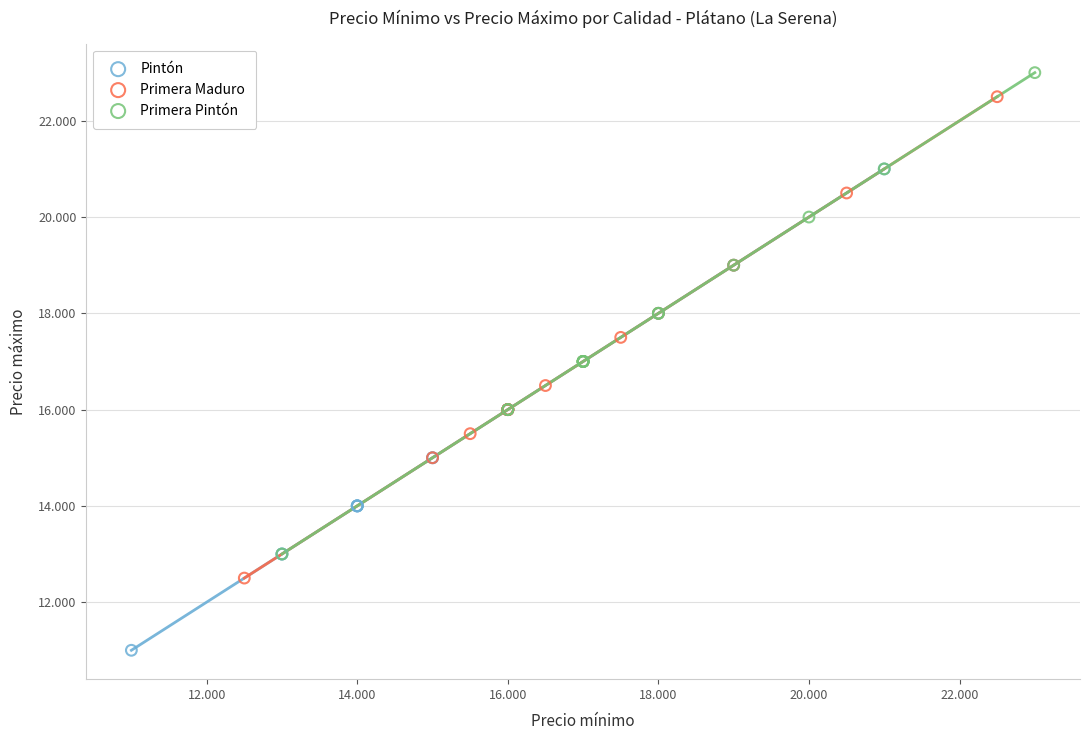

What are all the series names shown in the legend?

Pintón, Primera Maduro, Primera Pintón